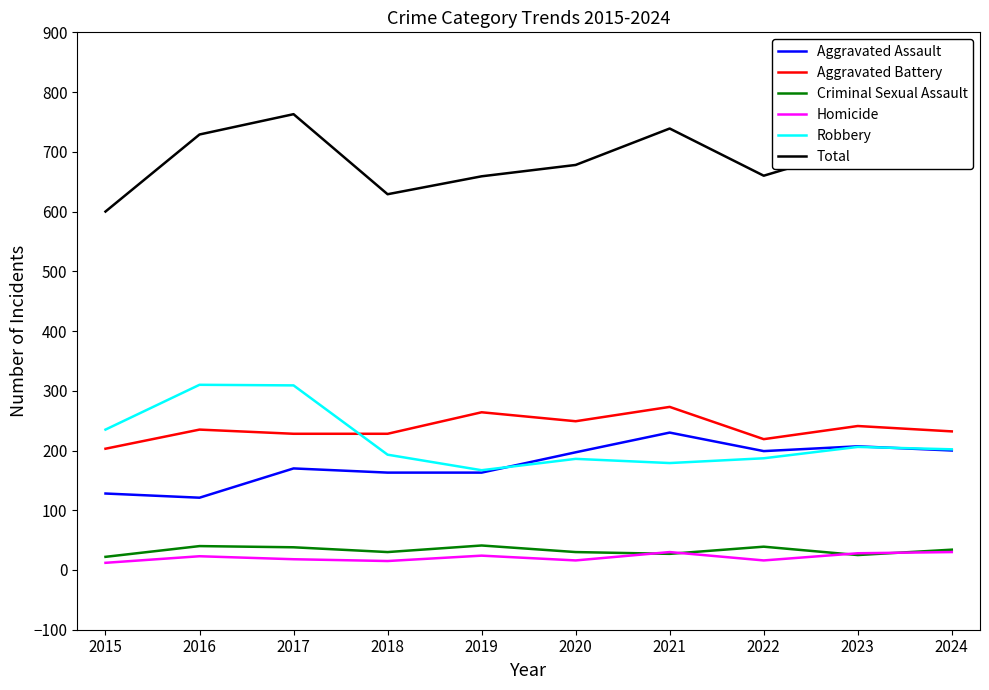

How many interior local valleys does the Total series have?

2